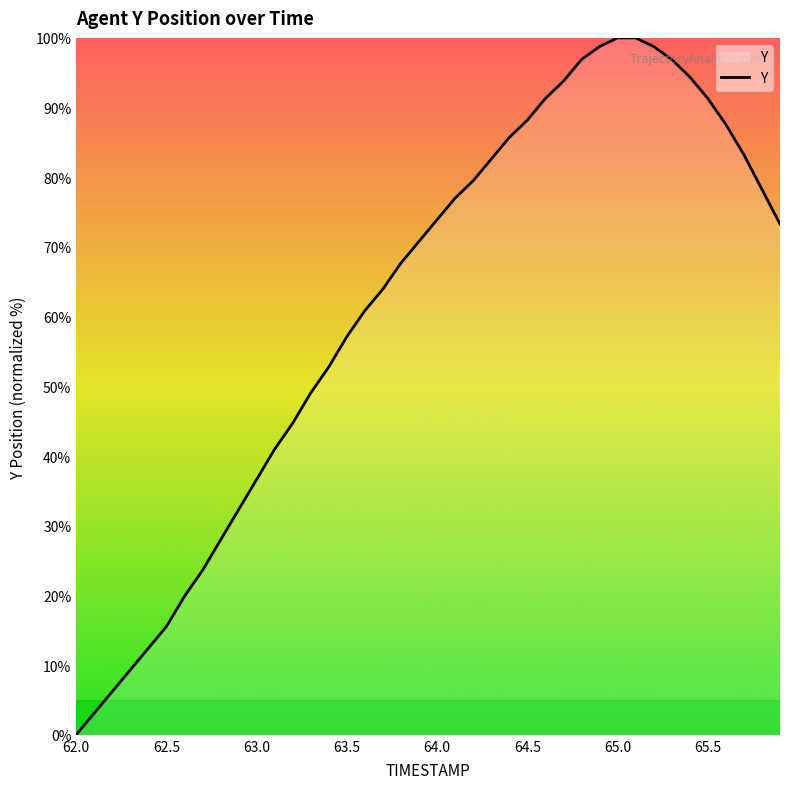

What is the difference between the maximum and minimum values?

100.0